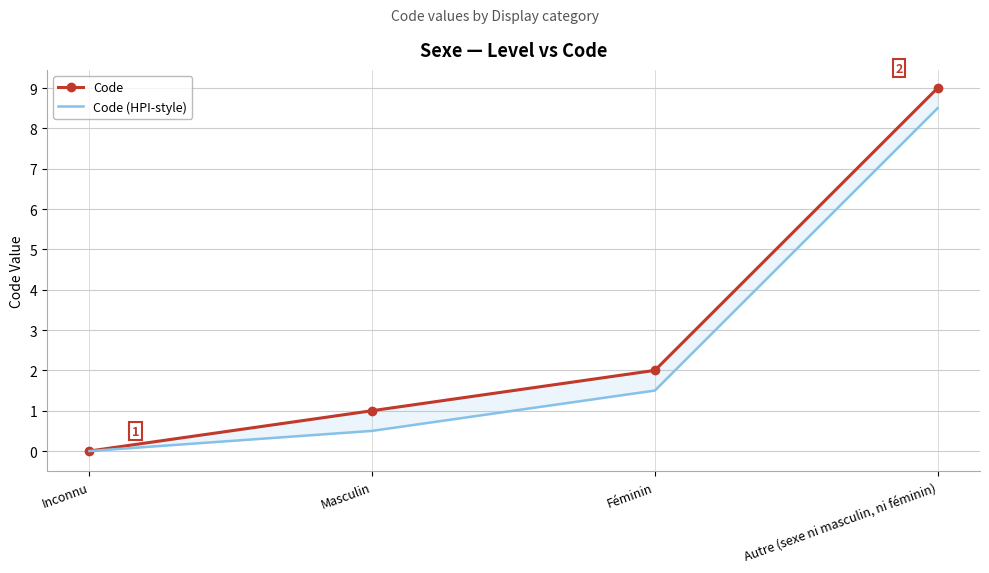

The value of Code (HPI-style) at Inconnu is 5.6. True or false?

False